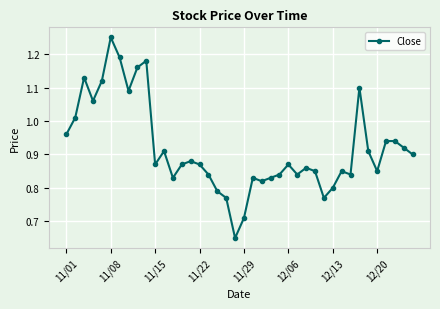

What is the difference between the maximum and minimum values?

0.6